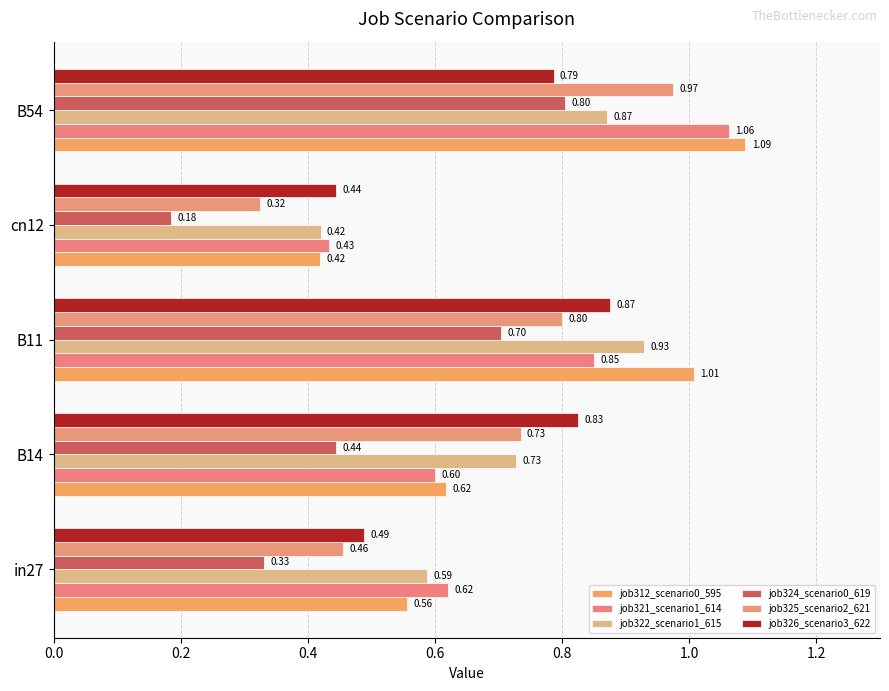

What is the sum of all job312_scenario0_595 values?

3.7